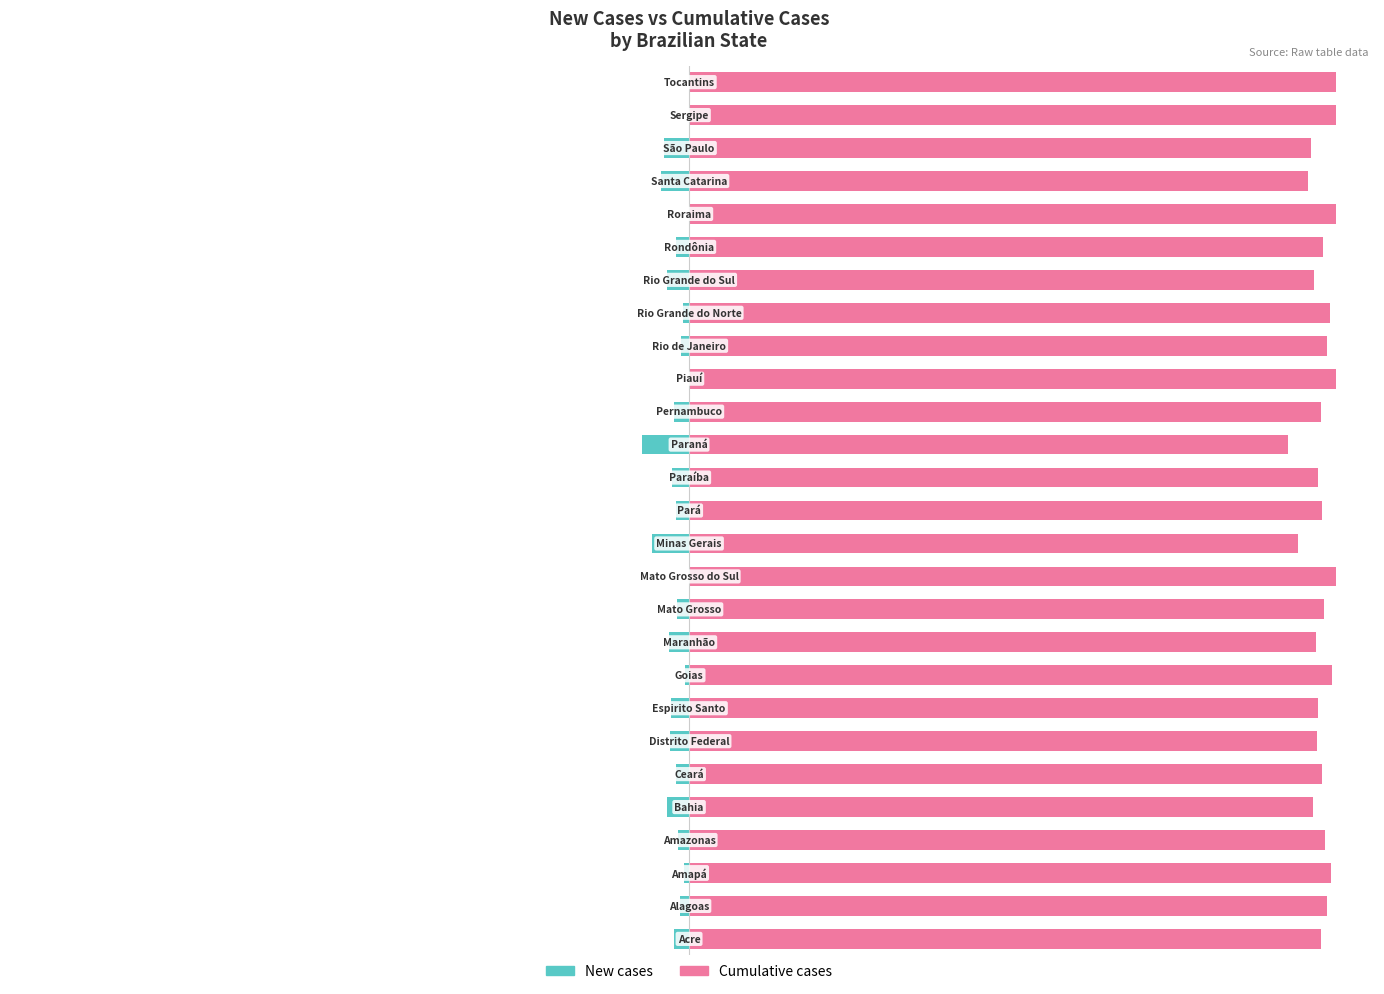

Is it true that New cases equals -0.8 at 6?

False